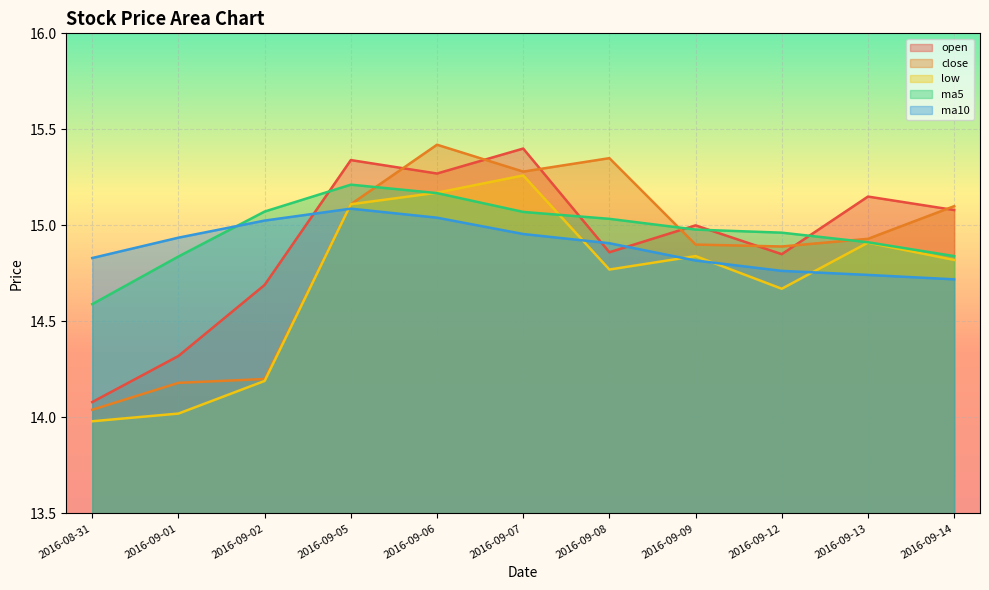

In ma5, how many points are higher than both neighbors (excluding endpoints)?

1